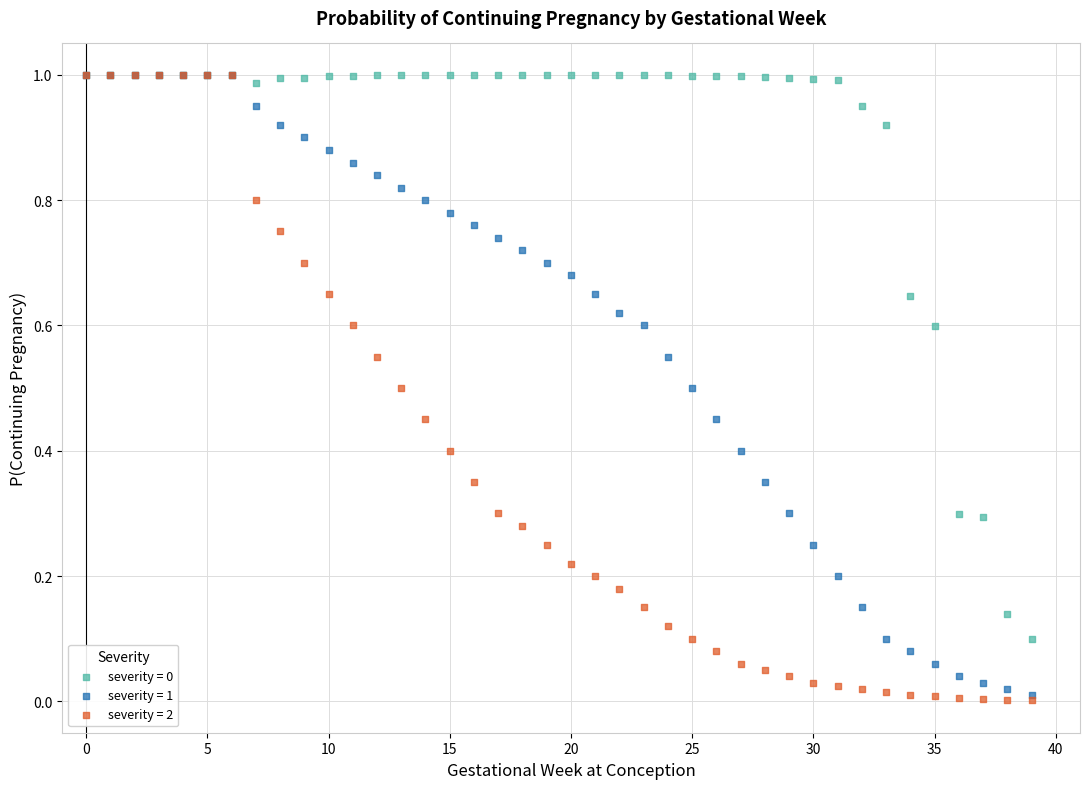

Which series has the largest Y range (max minus min)?

severity = 2